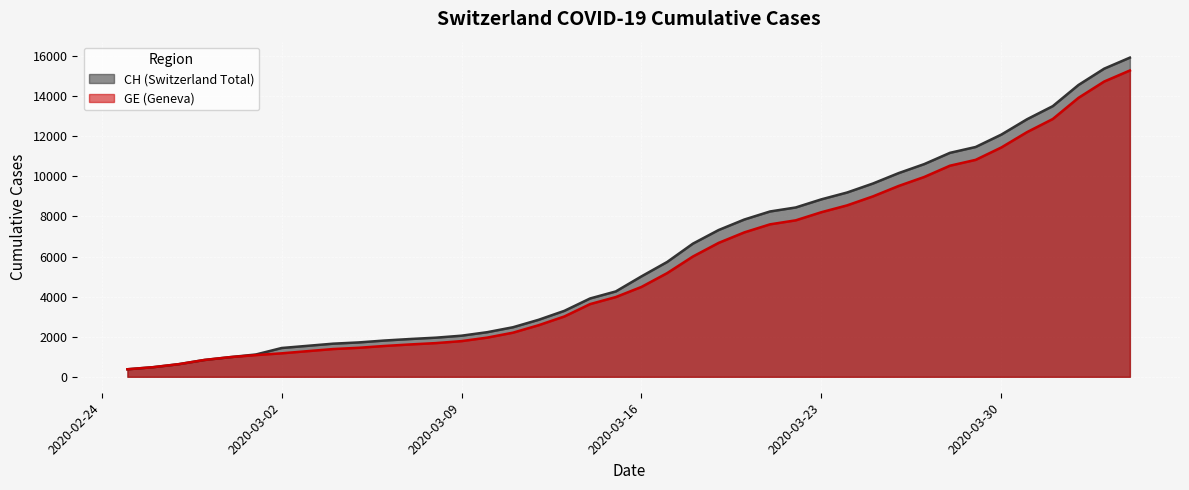

What is the minimum value shown in the chart?

375